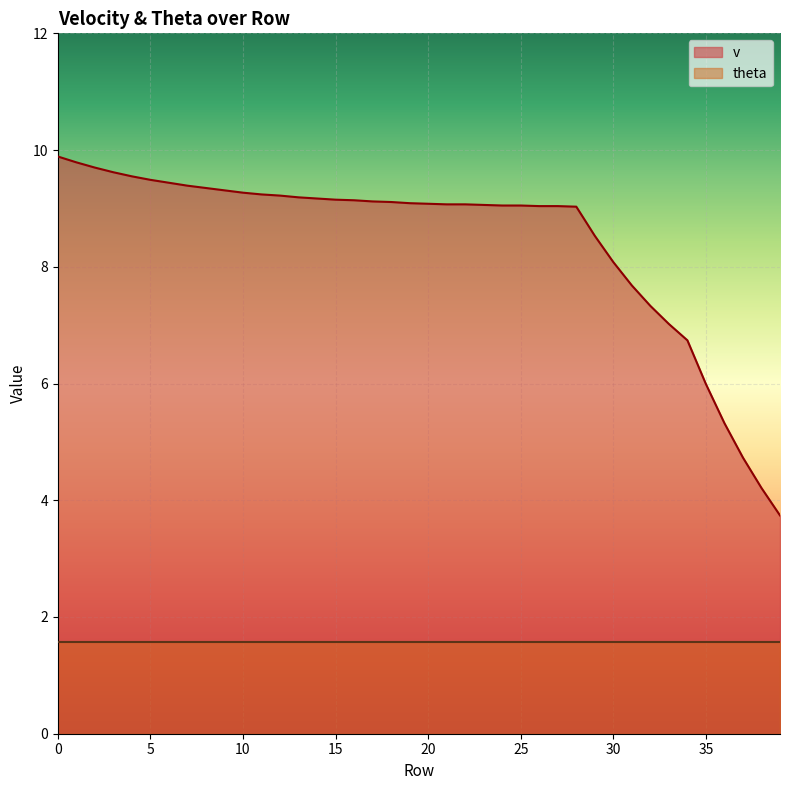

What is the change in value from 5 to 28?

-0.5